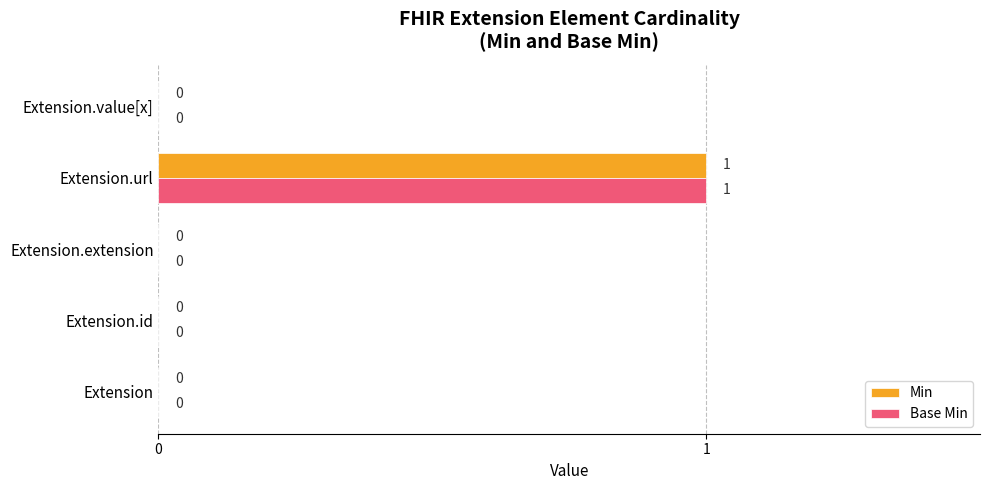

At which category is the sum across all series the highest?

Extension.url